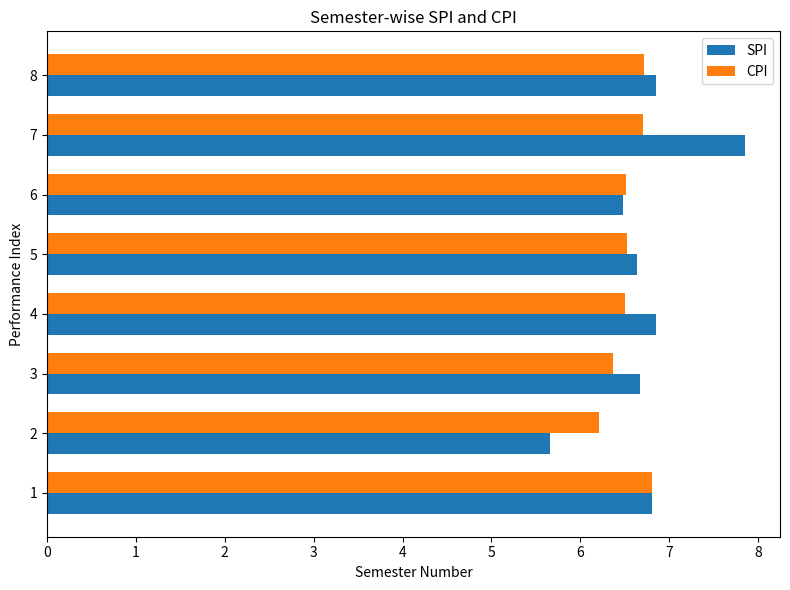

Rank the series by their average value, from highest to lowest.

SPI, CPI